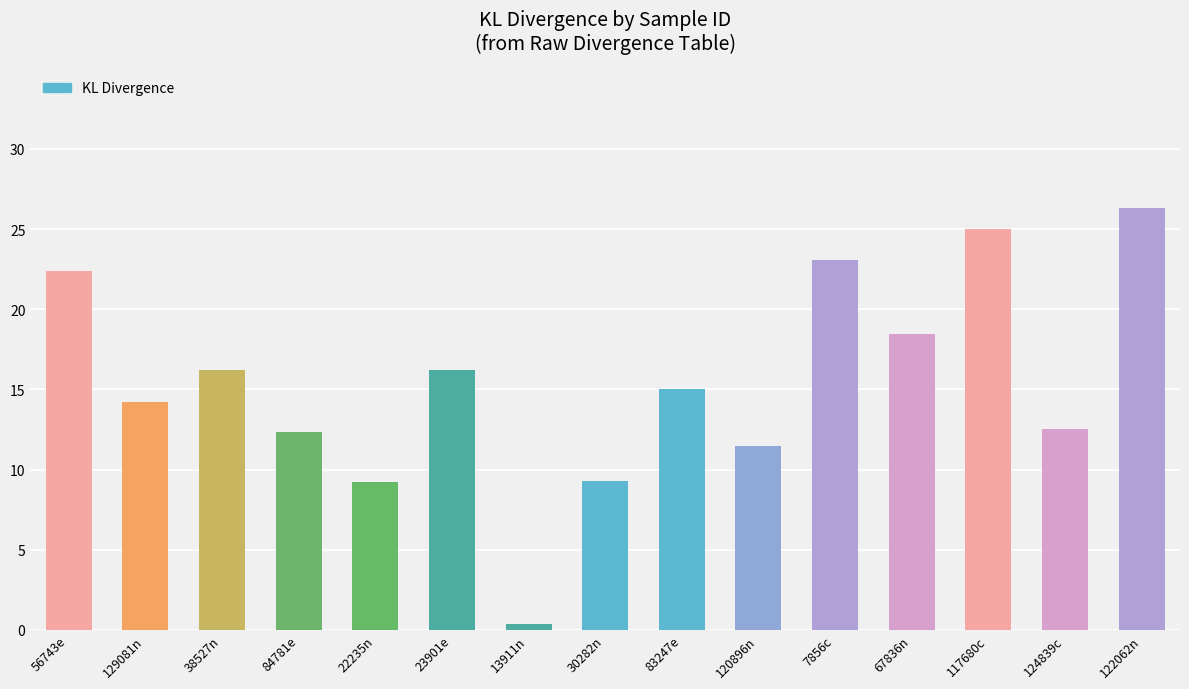

How many values exceed 15?

8